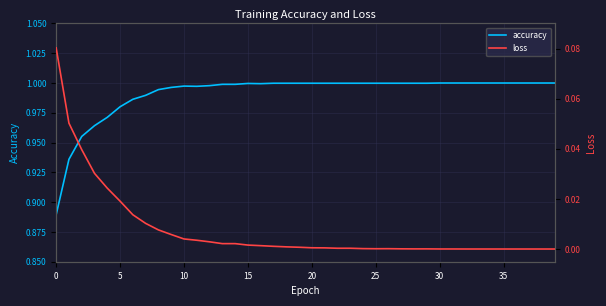

List the series in order of their overall mean, lowest first.

loss, accuracy